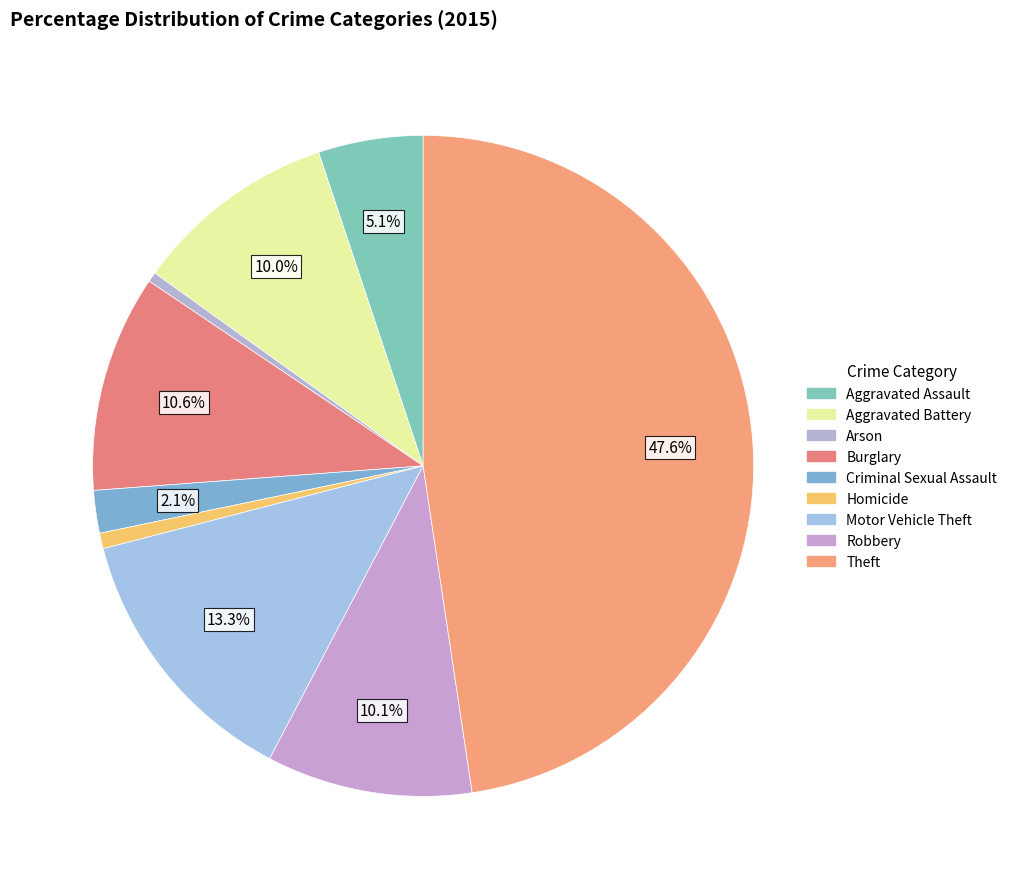

What is the ratio of the value at Aggravated Battery to the value at Aggravated Assault?

1.9